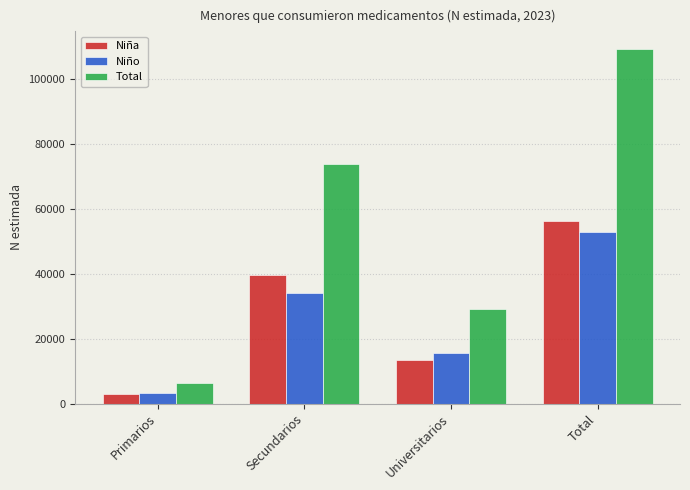

How many data points does each series have?

4